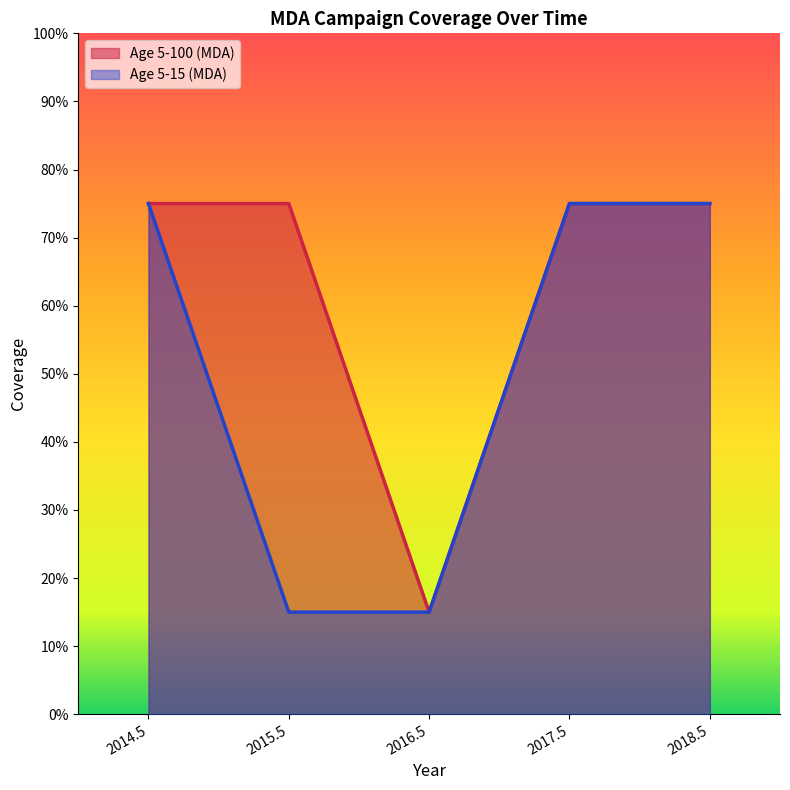

Reading left to right, what are all the values shown in this chart?

Age 5-100 (MDA): 2014.5=0.8	2015.5=0.8	2016.5=0.1	2017.5=0.8	2018.5=0.8
Age 5-15 (MDA): 2014.5=0.8	2015.5=0.1	2016.5=0.1	2017.5=0.8	2018.5=0.8